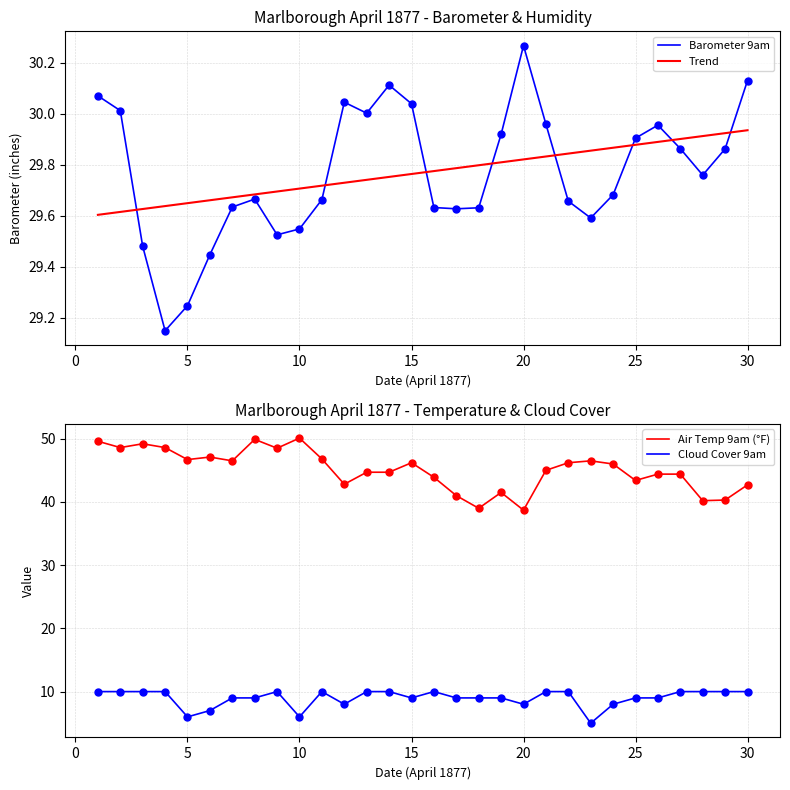

Which series has the largest range (max minus min)?

Air Temp 9am (°F)